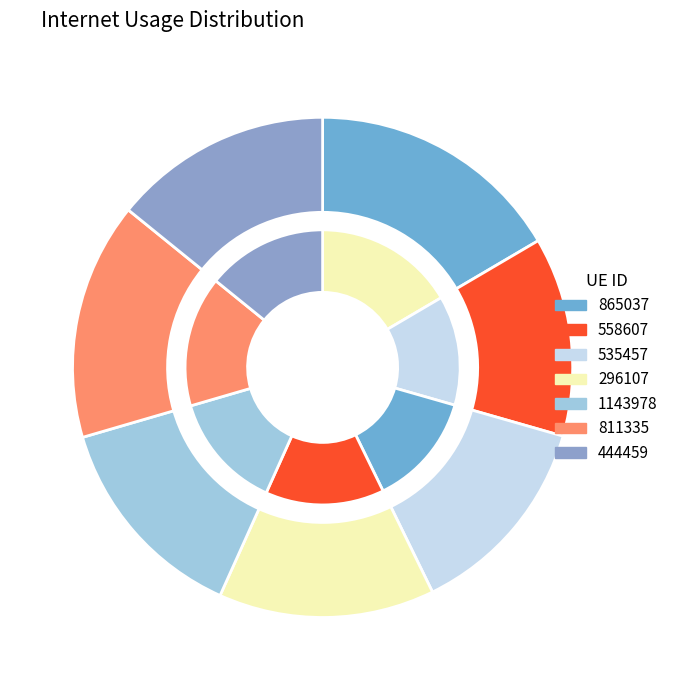

How many slices are in this pie chart?

7